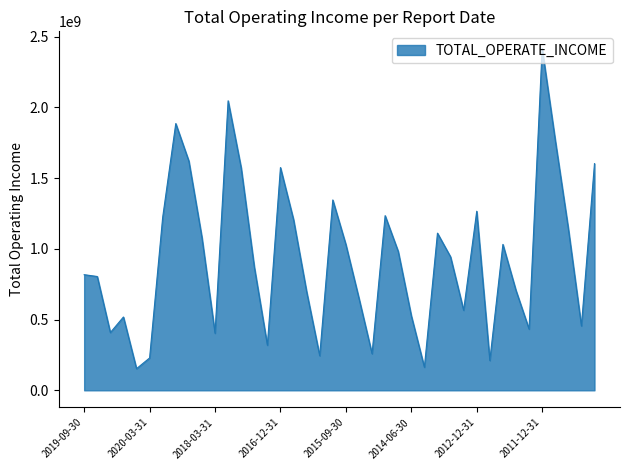

What is the smallest value displayed?

152975230.7